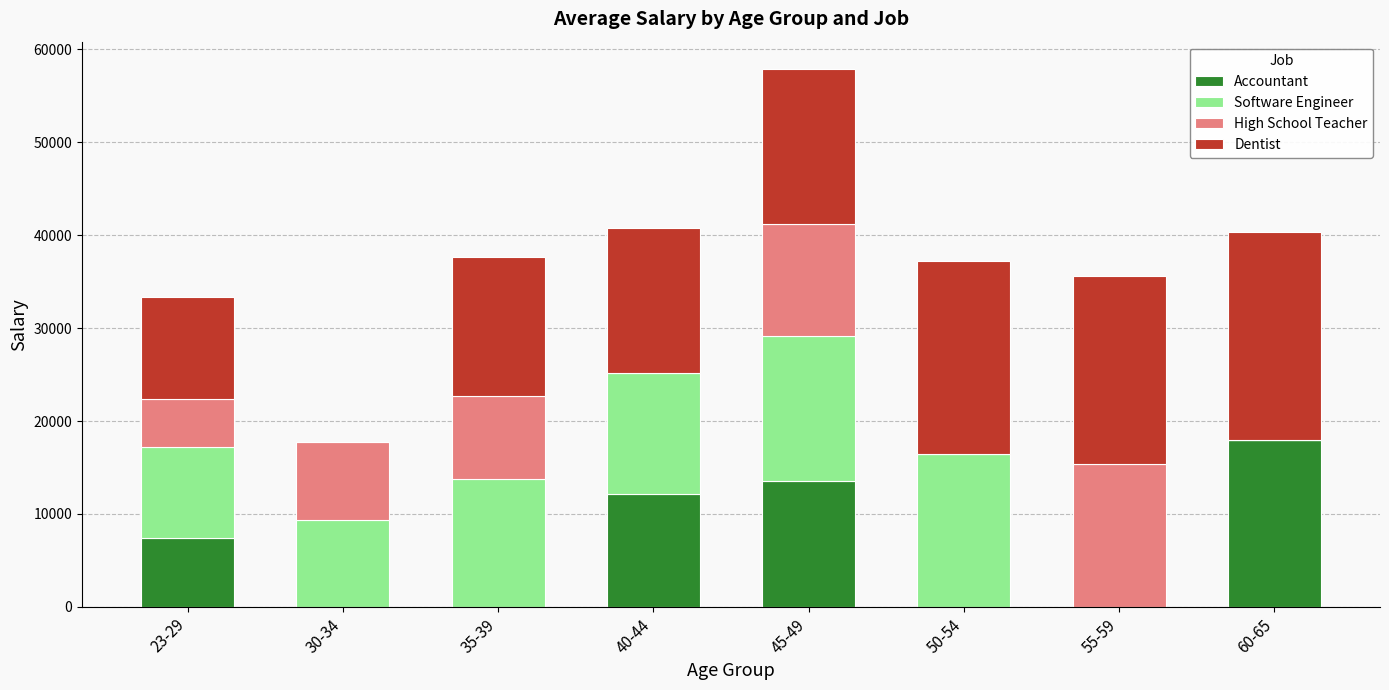

What is the maximum value for Accountant?

17950.0